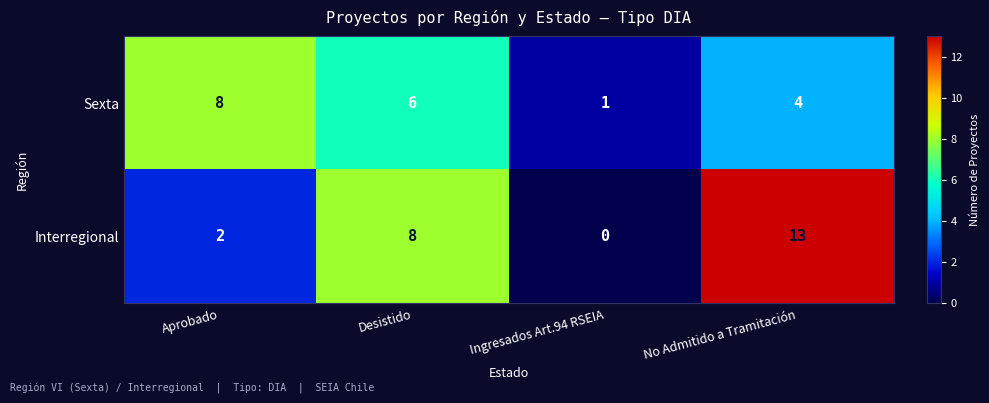

At how many categories does at least one series exceed 0?

4